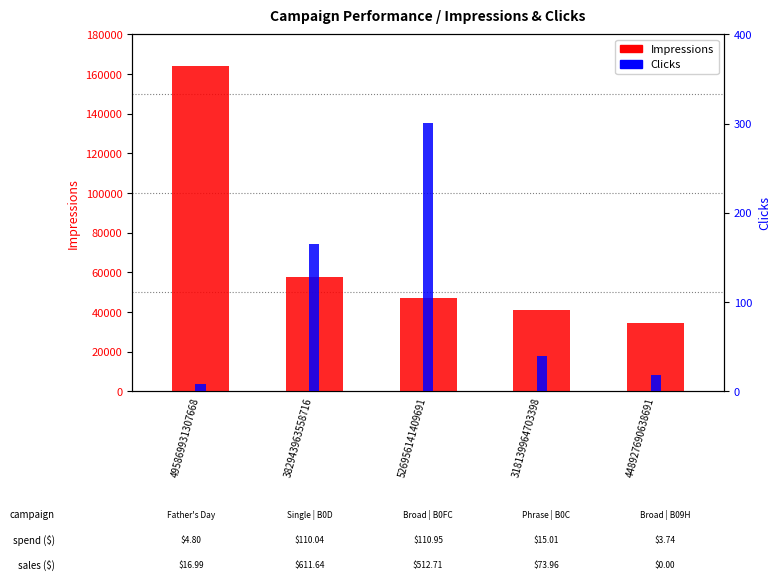

Which label corresponds to the smallest value in the chart?

495869931307668